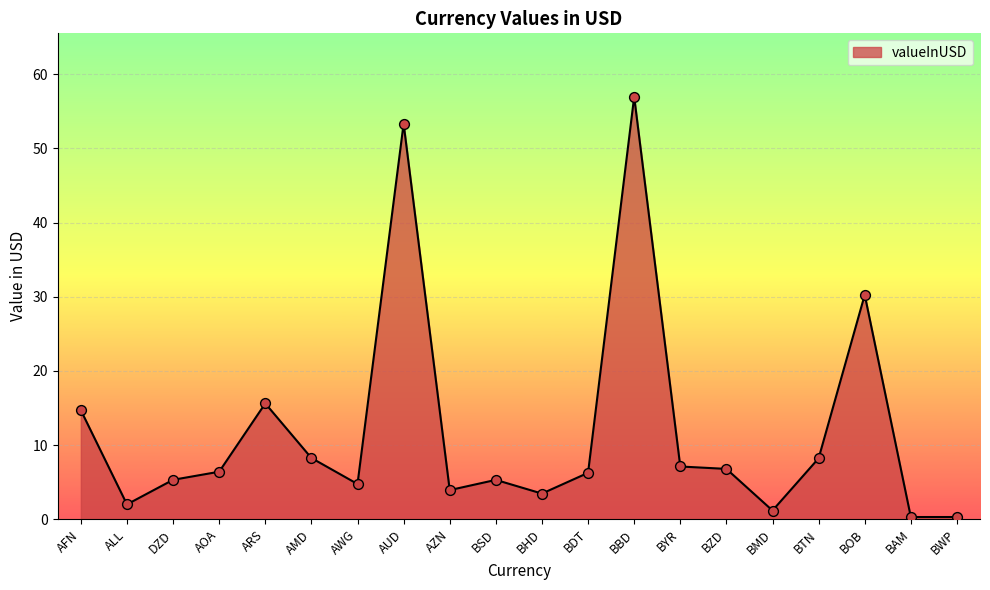

Between BOB and BYR, which is larger?

BOB